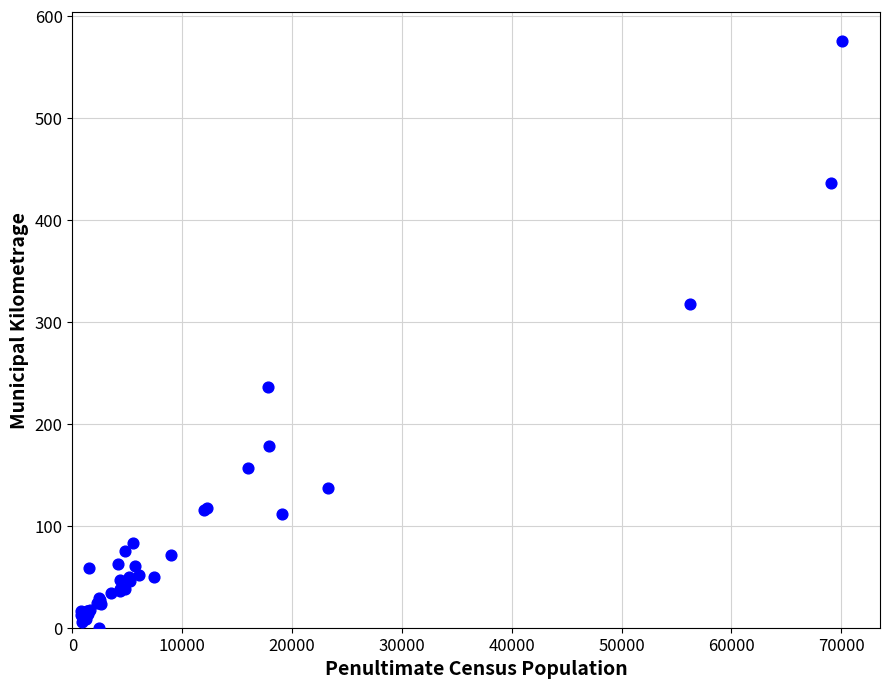

What Y value in the scatter plot is closest to 287?

318.0